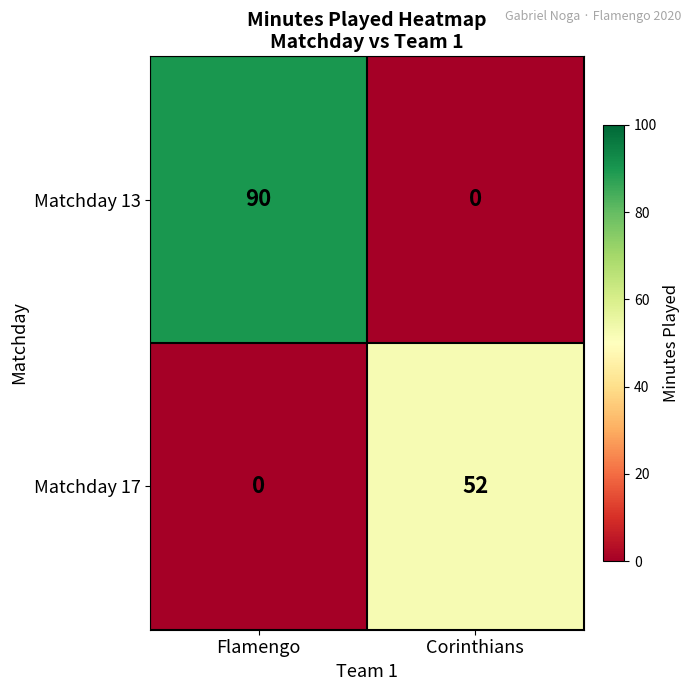

List the series in order of their overall mean, highest first.

Matchday 13, Matchday 17